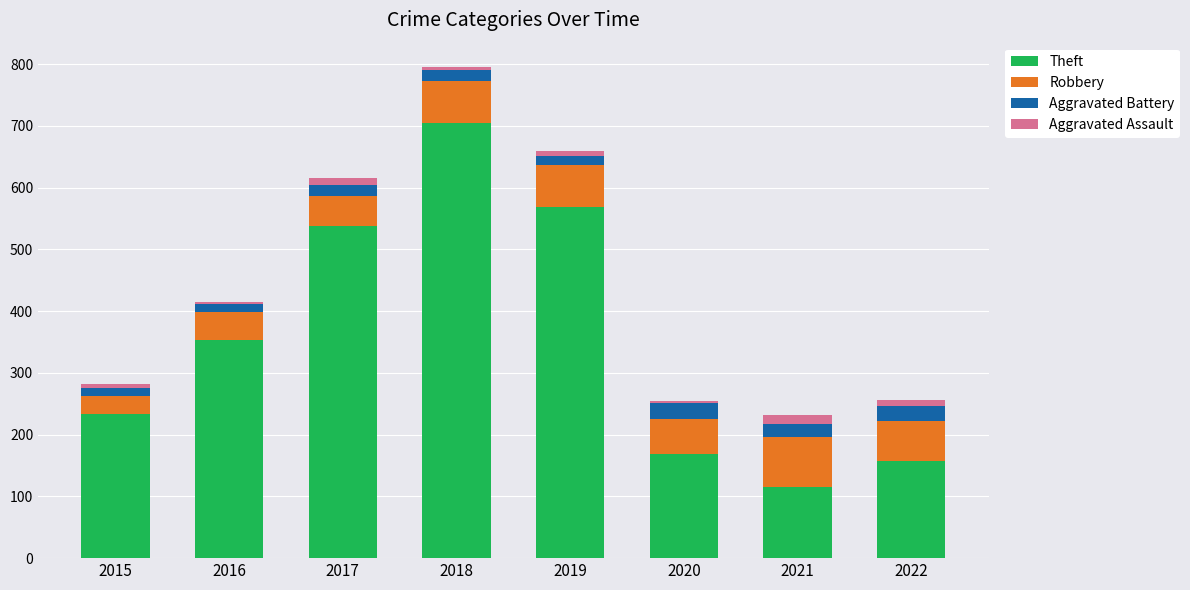

Does the chart contain stacked bars?

Yes